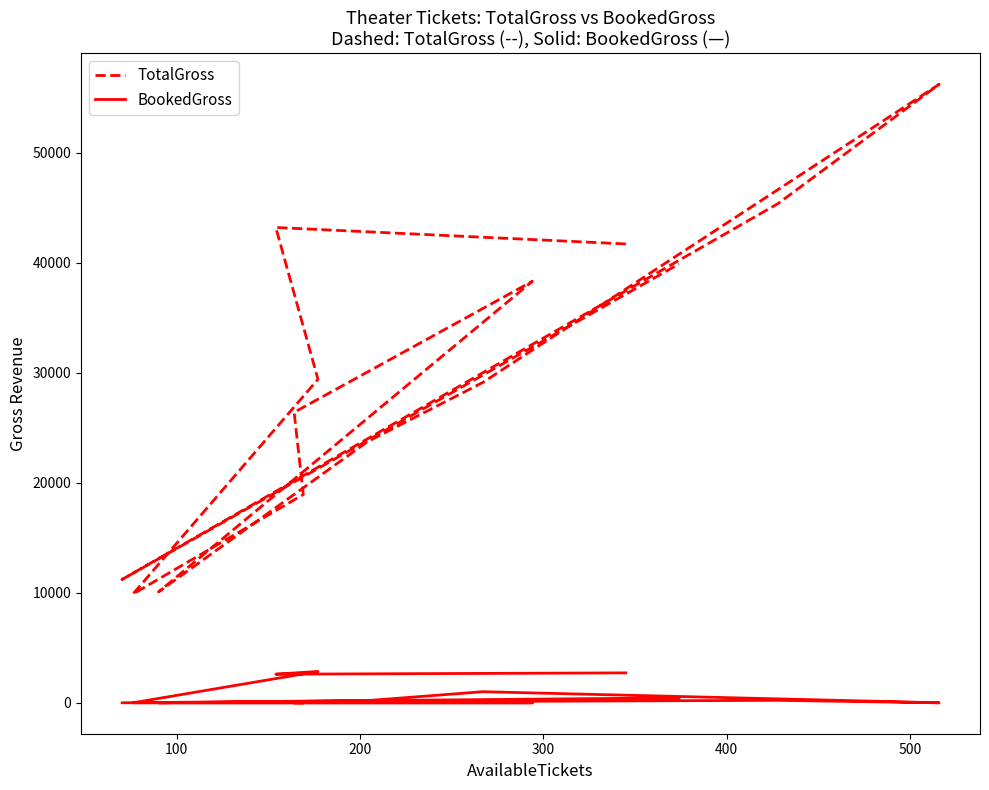

True or false: TotalGross and BookedGross cross at least once.

False